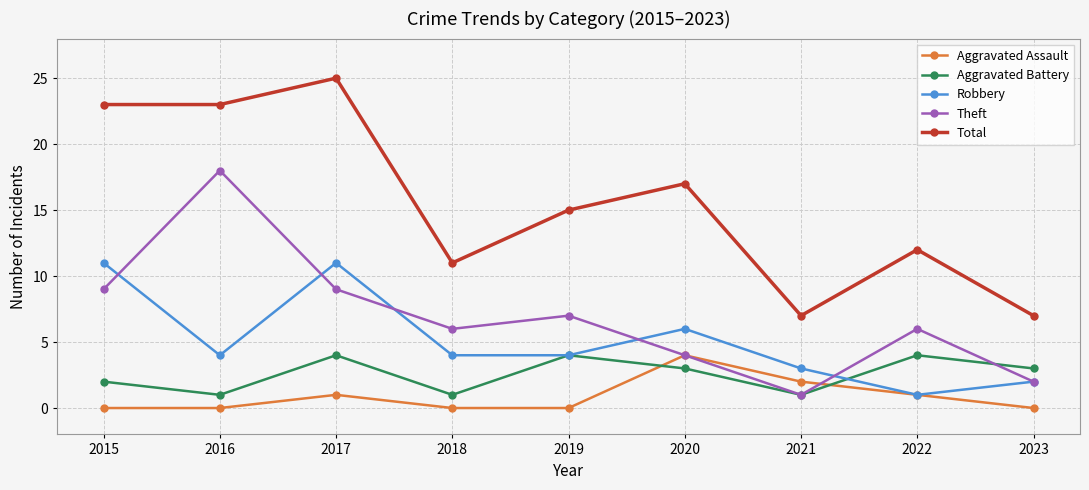

Which category has the highest value across all series?

2017